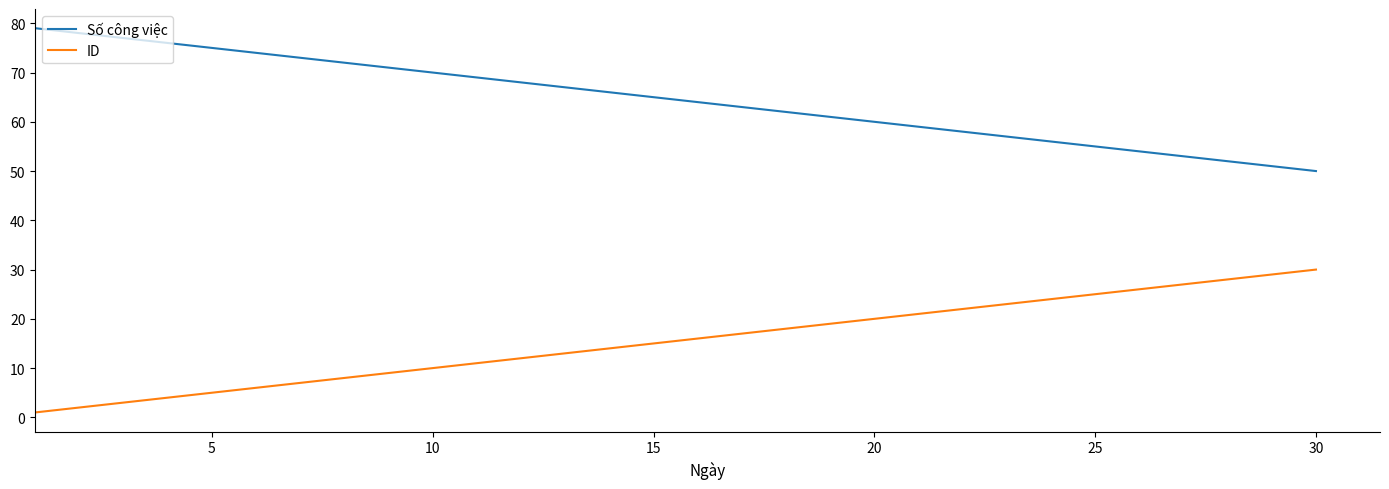

At how many categories does at least one series exceed 21?

30